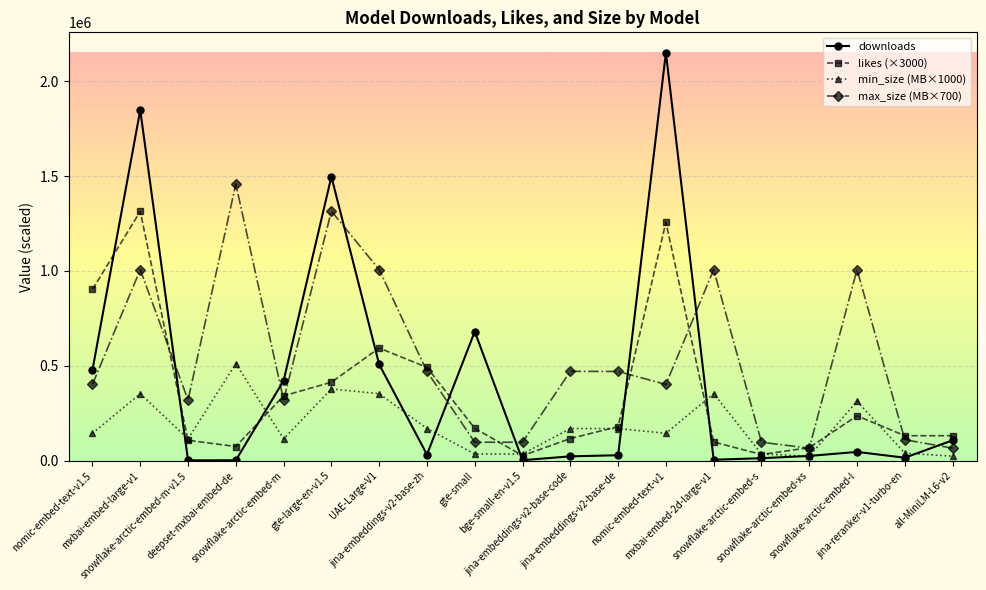

What is the value of the likes (×3000) point at the 3rd from the left?

108000.0